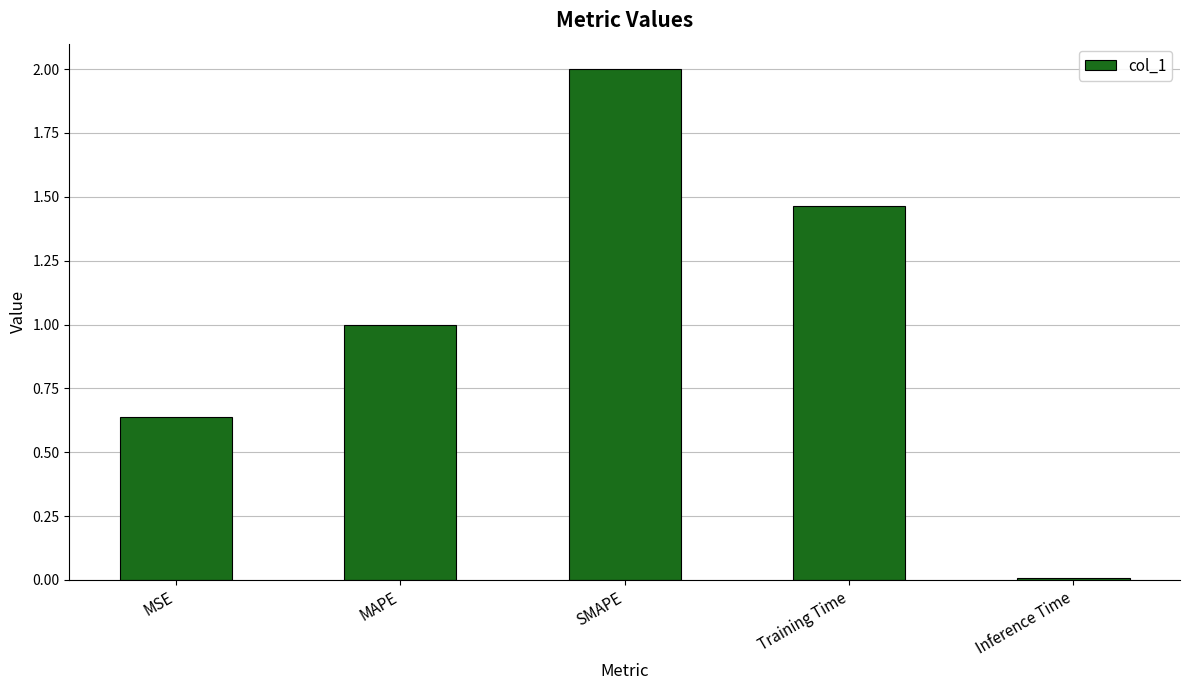

What position from the right is Training Time?

2